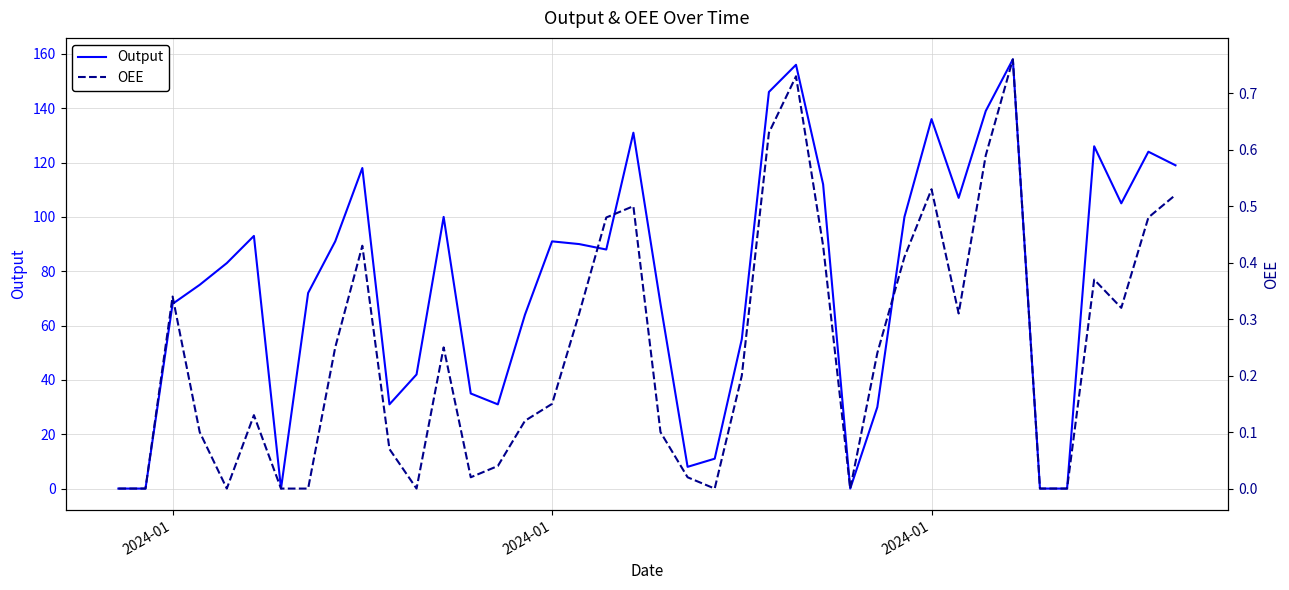

What is the highest value of the OEE series?

0.8